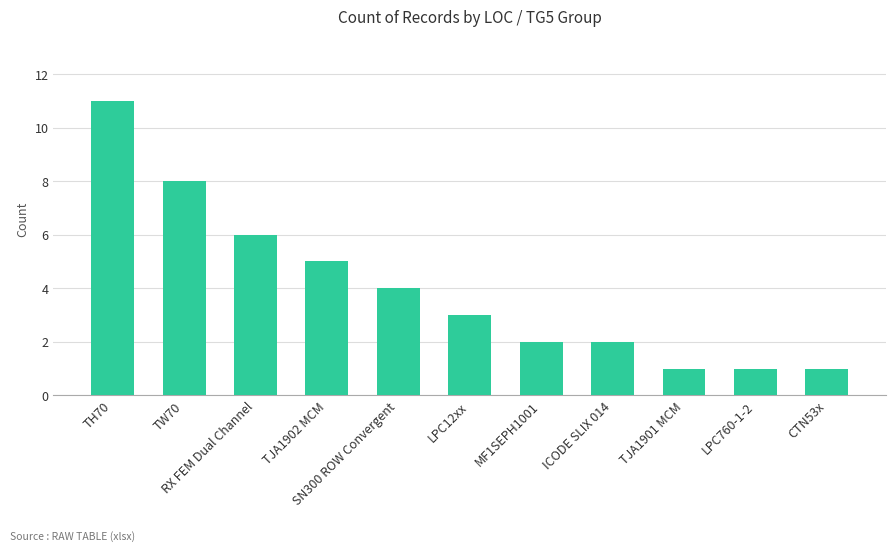

Approximately how many times larger is the value at TJA1902 MCM compared to CTN53x?

5.0